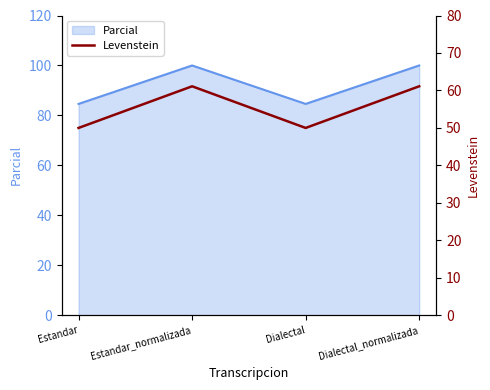

How many lines are shown in the chart?

1